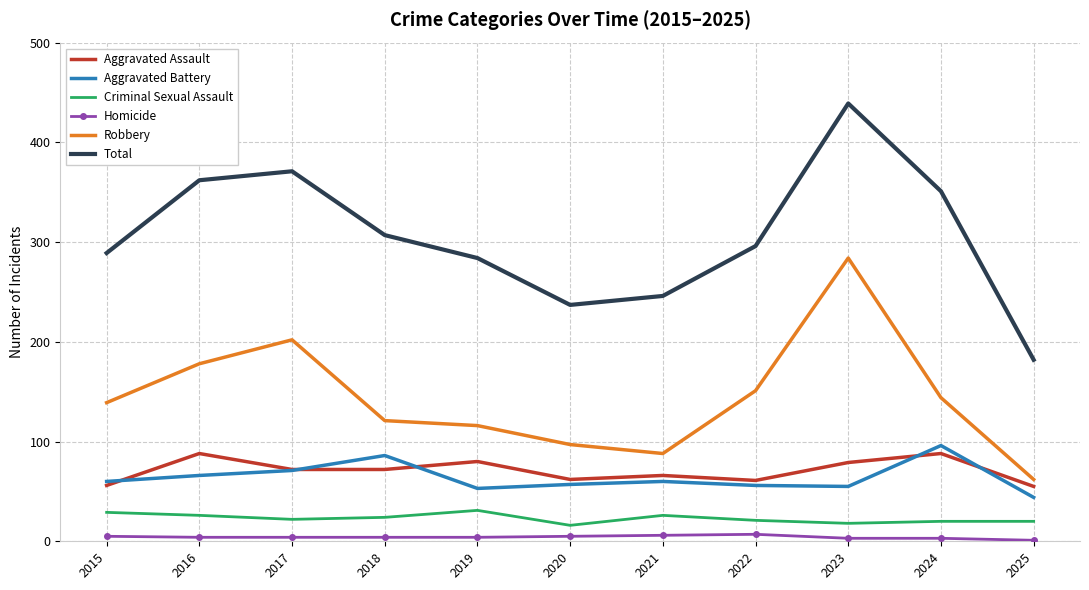

What are all the series names shown in the legend?

Aggravated Assault, Aggravated Battery, Criminal Sexual Assault, Homicide, Robbery, Total